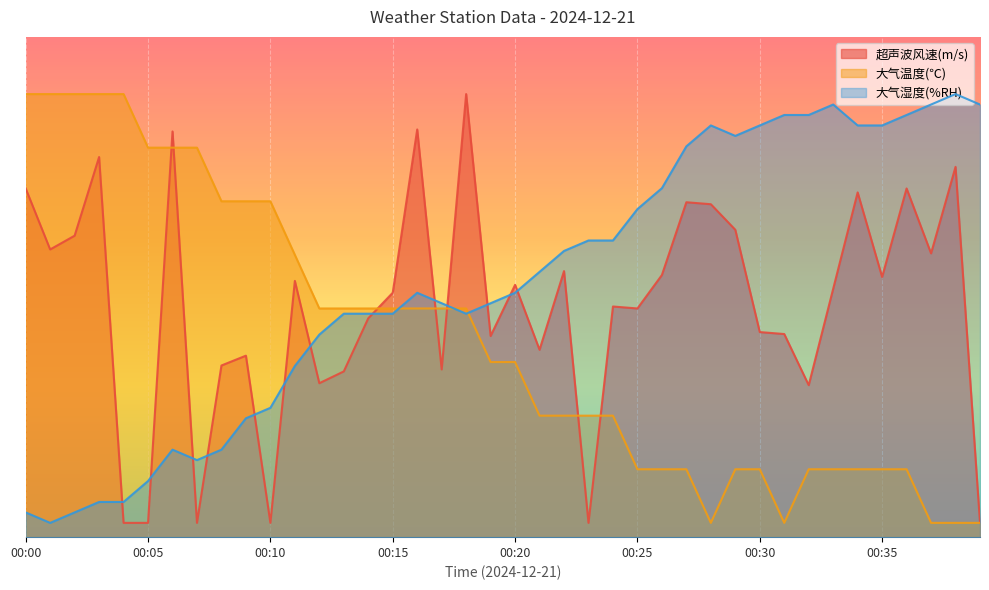

How many times do 超声波风速(m/s) and 大气温度(℃) cross each other?

7